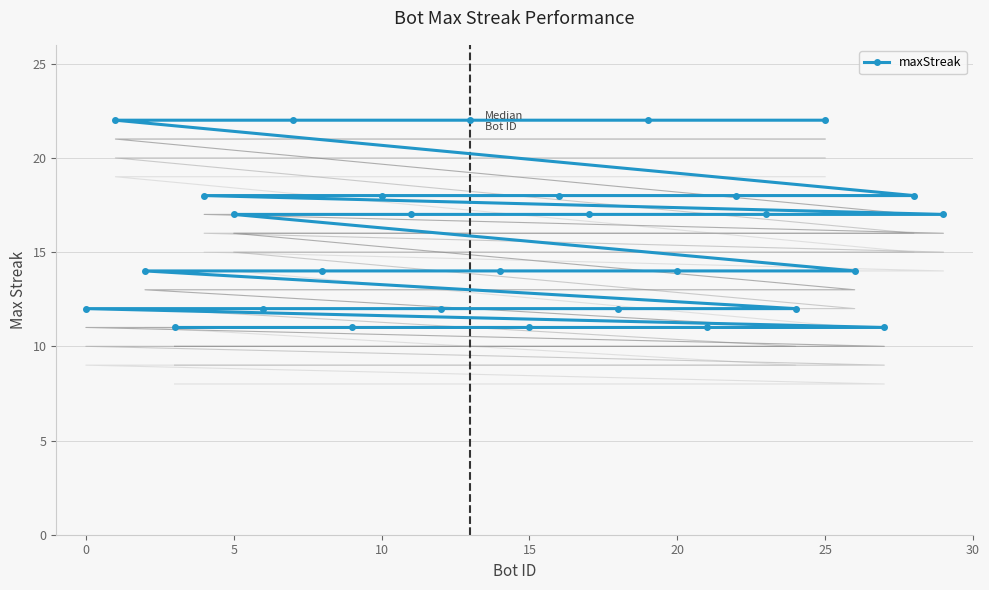

True or false: there are more than 2 points higher than both neighbors.

False